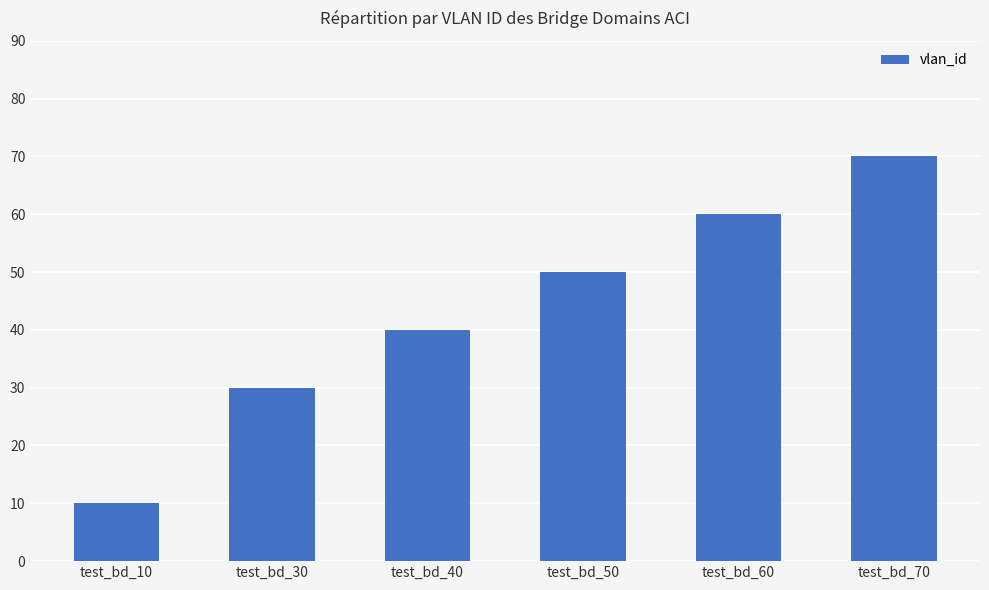

Are the bars grouped side by side (vs. stacked)?

No